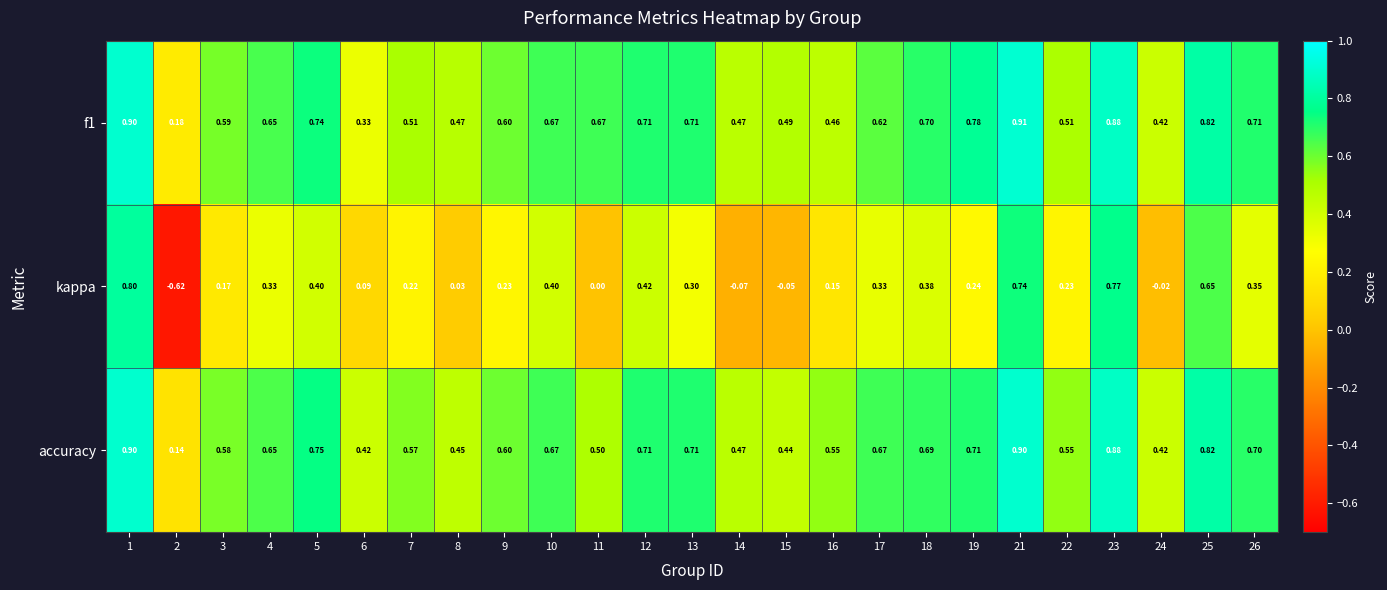

Is the value of accuracy at 17 greater than the value of kappa at 14?

Yes